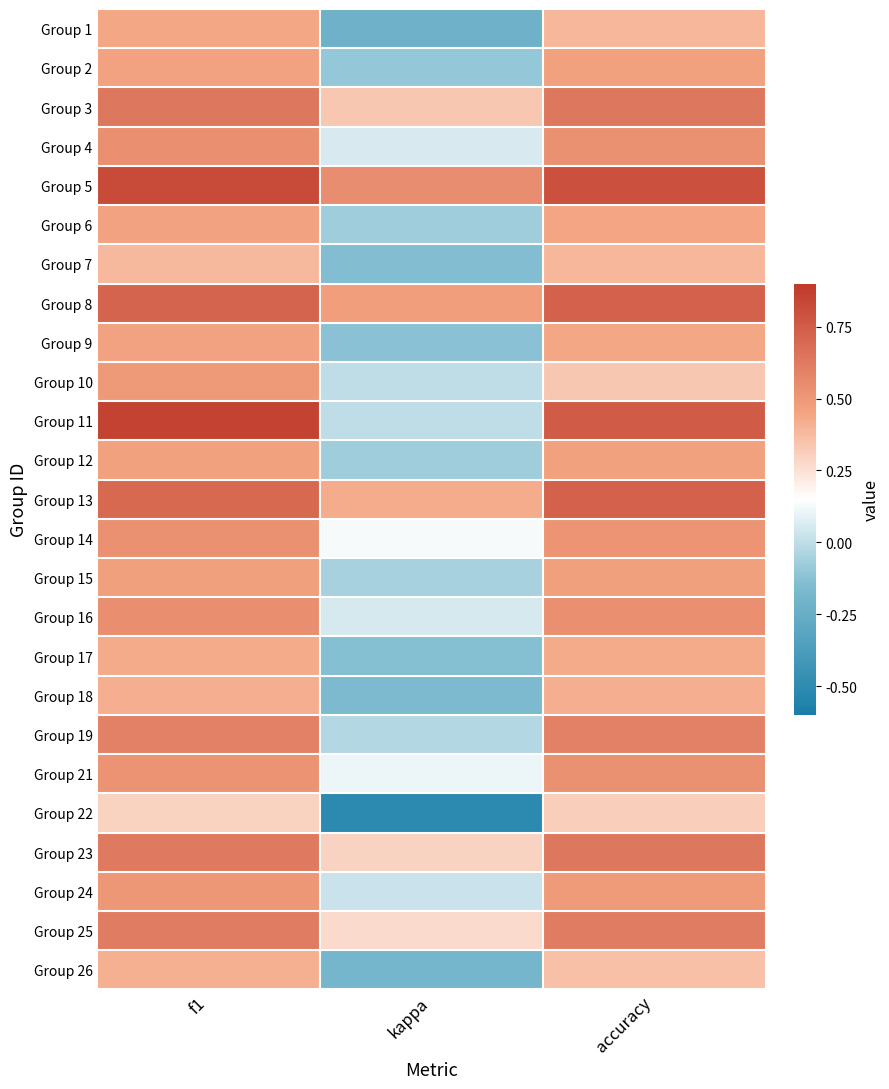

At which category does the chart reach its minimum across all series?

kappa